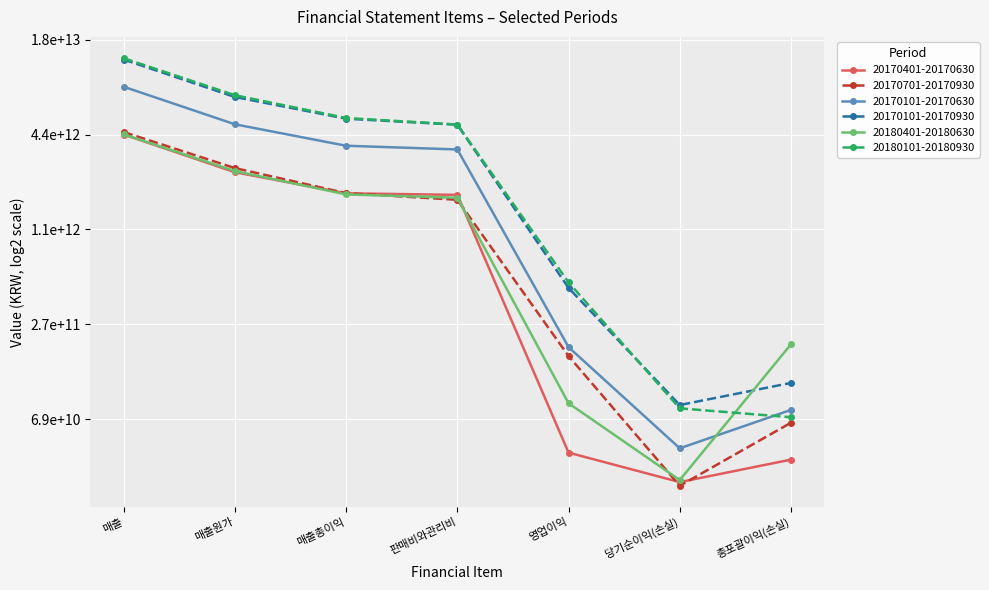

Between 판매비와관리비 and 영업이익, which series saw the biggest shift?

20170101-20170930